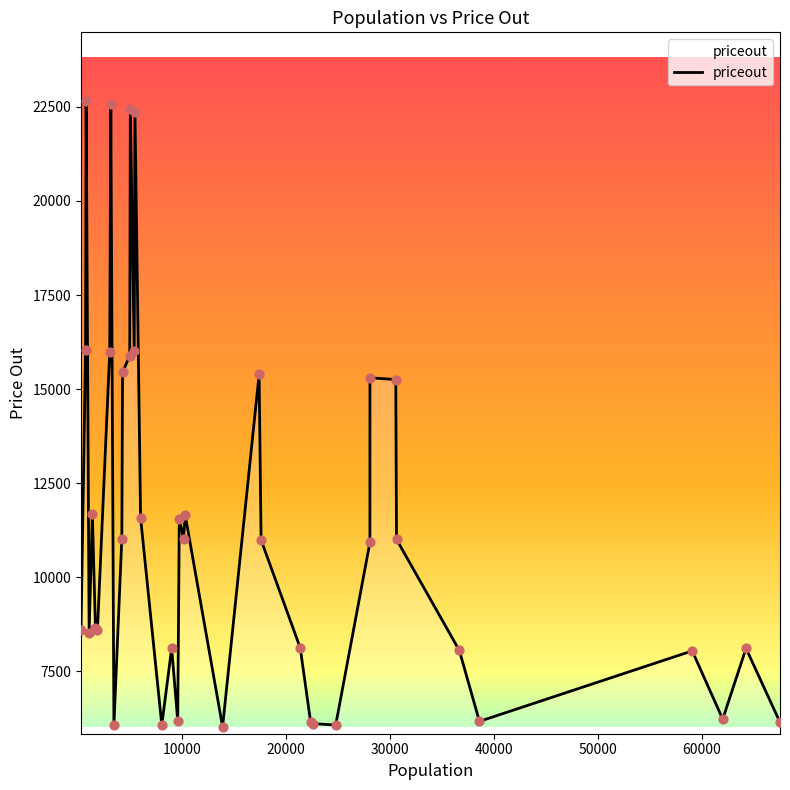

What is the difference between the maximum and minimum values?

16653